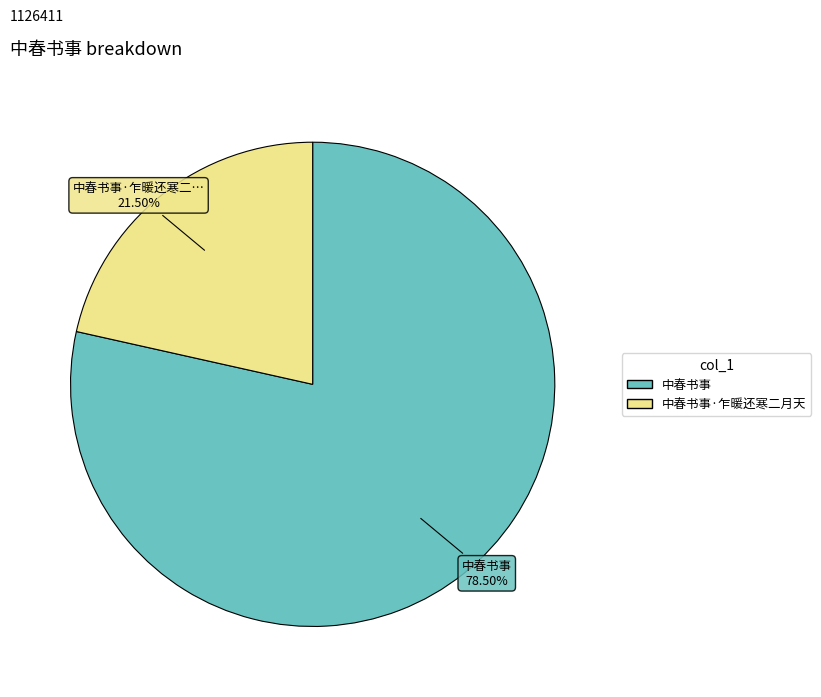

Is there a majority slice in this chart?

Yes